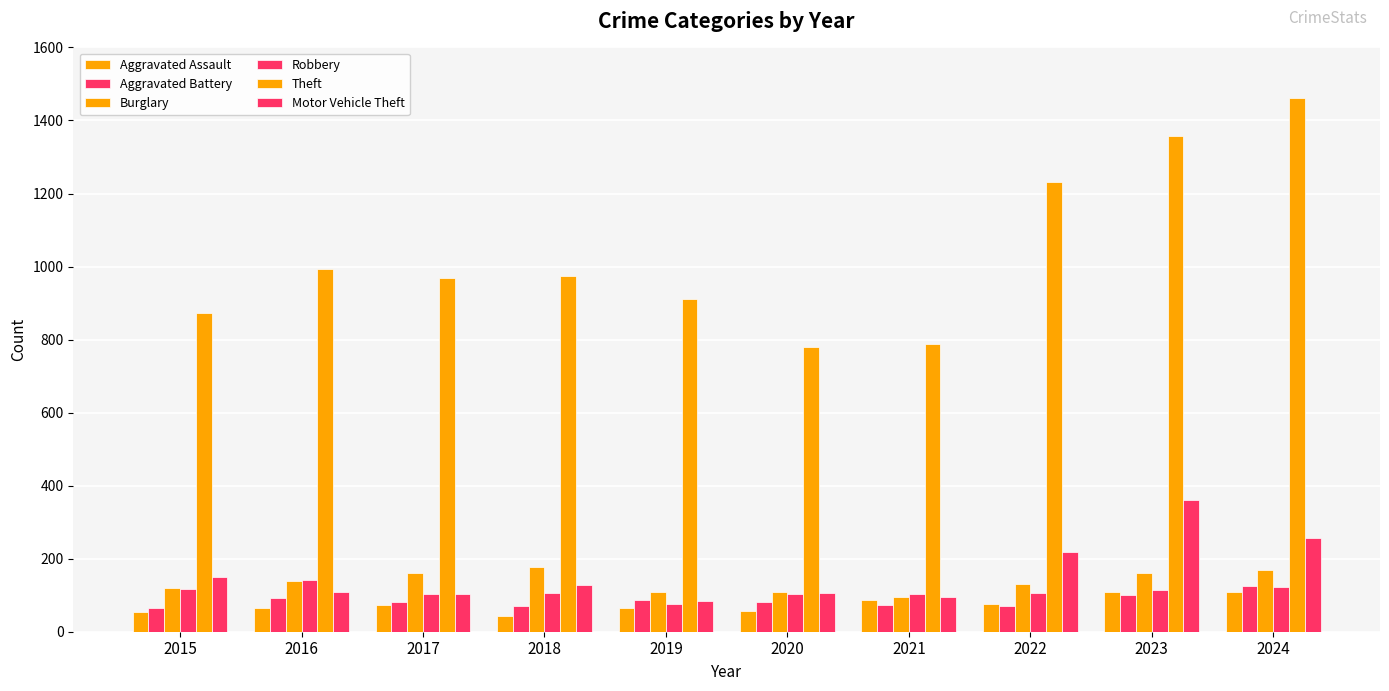

Which series has the largest total across all categories?

Theft